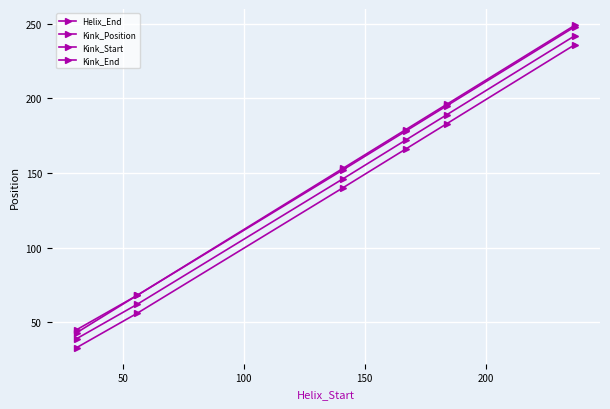

How many series are shown in this chart?

4